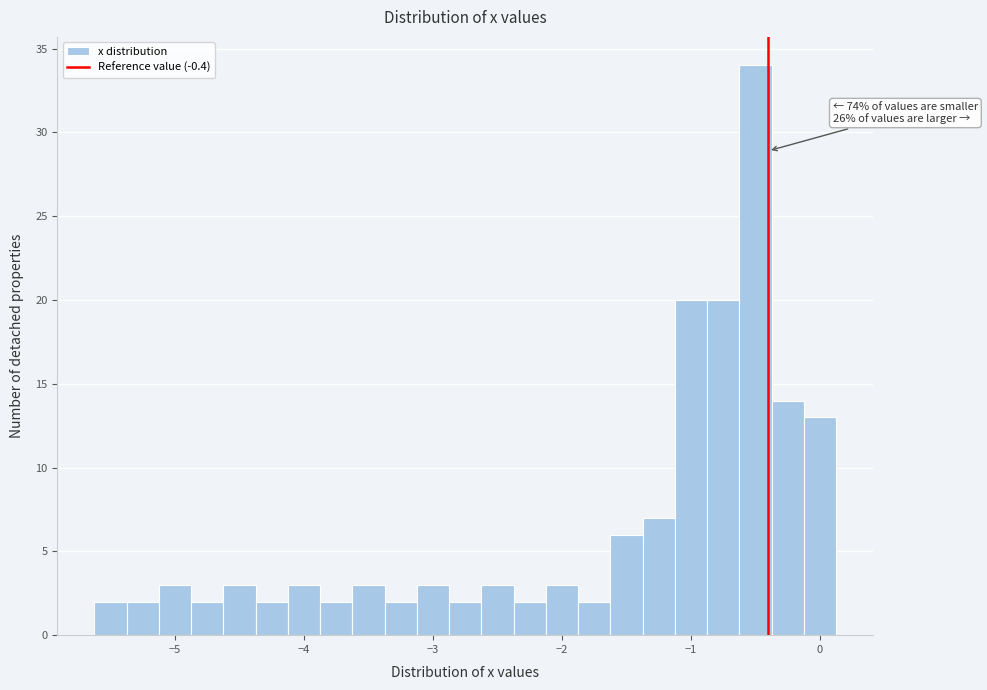

Around what value on the x-axis is the tallest bar? Give the approximate position of its centre, as read against the axis.

-0.5